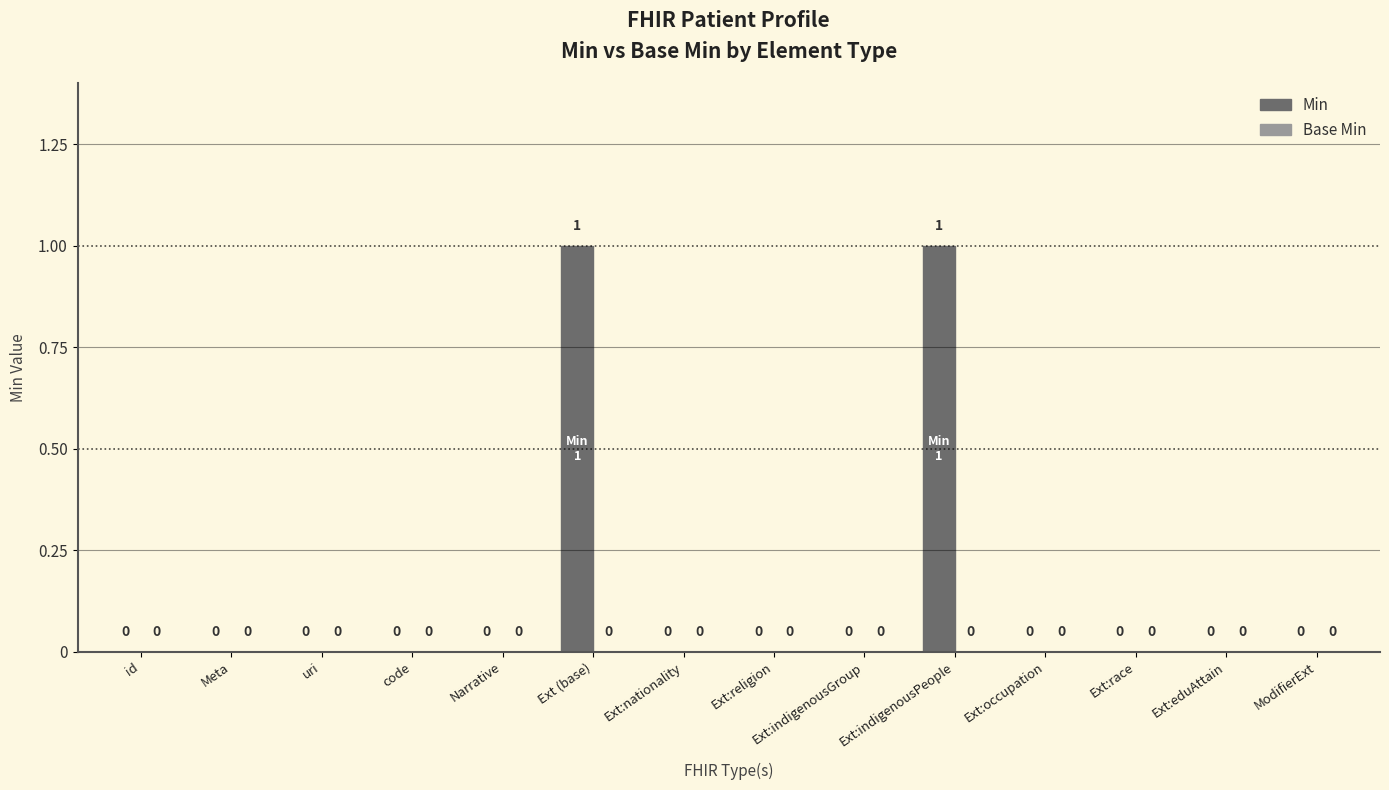

Between Narrative and Ext (base), which is larger?

Ext (base)